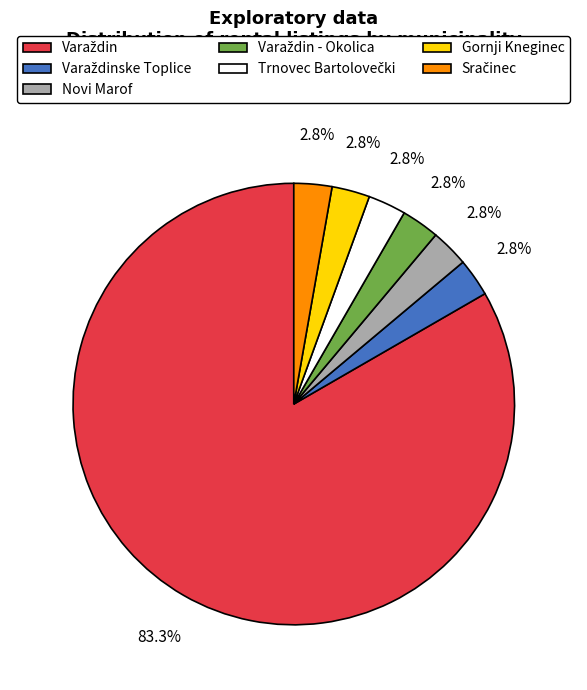

What percentage is NOT represented by Gornji Kneginec?

97.2%